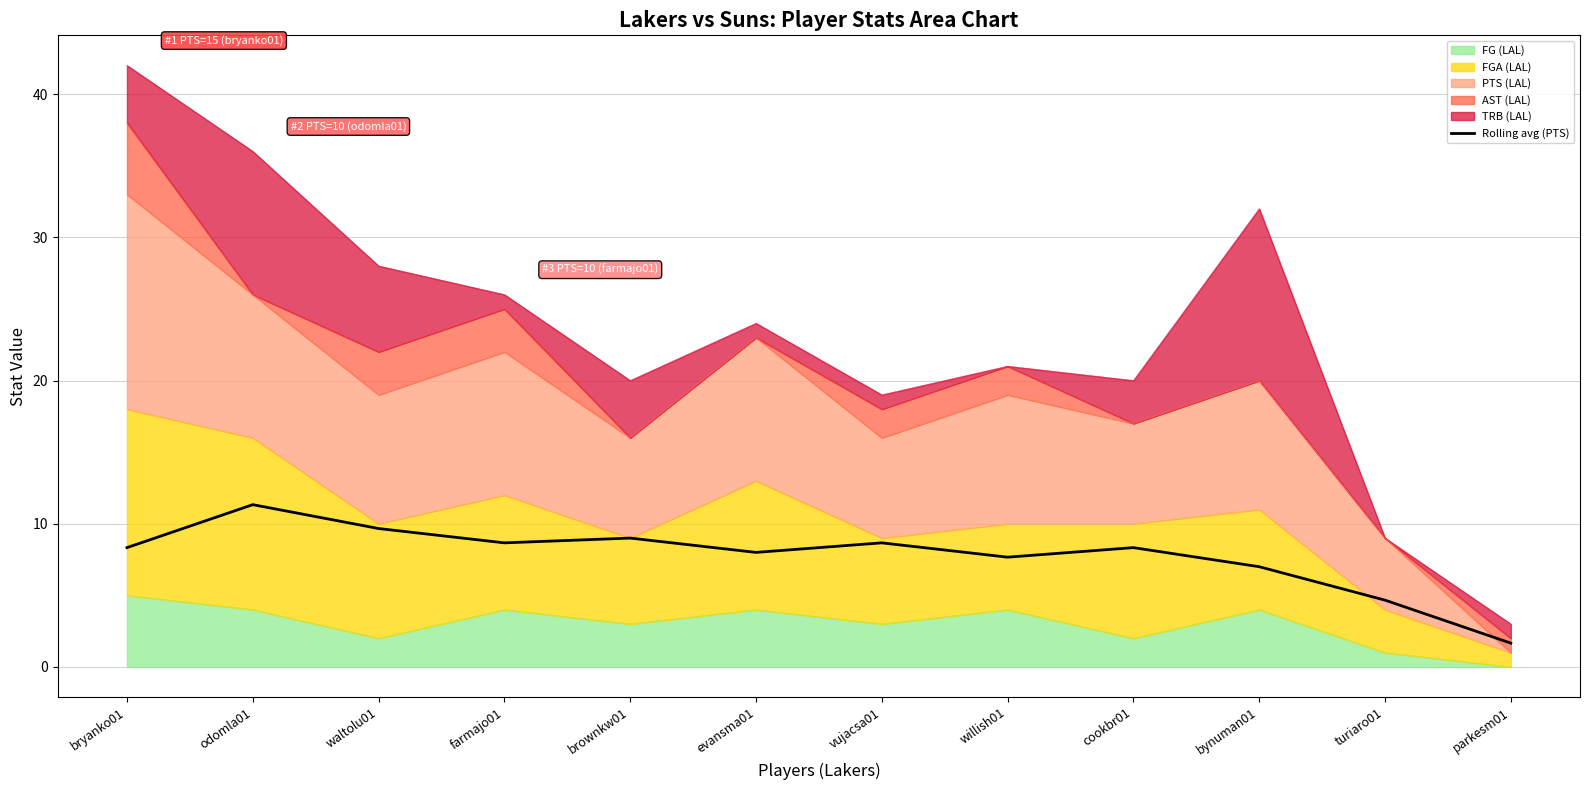

Which category has the lowest value across all series?

parkesm01